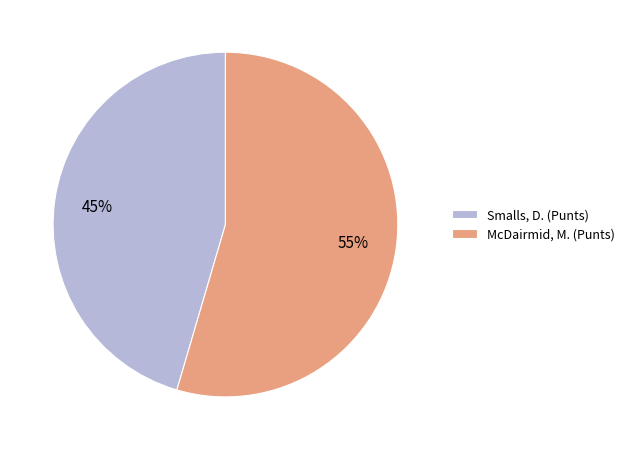

What is the majority slice?

McDairmid, M.